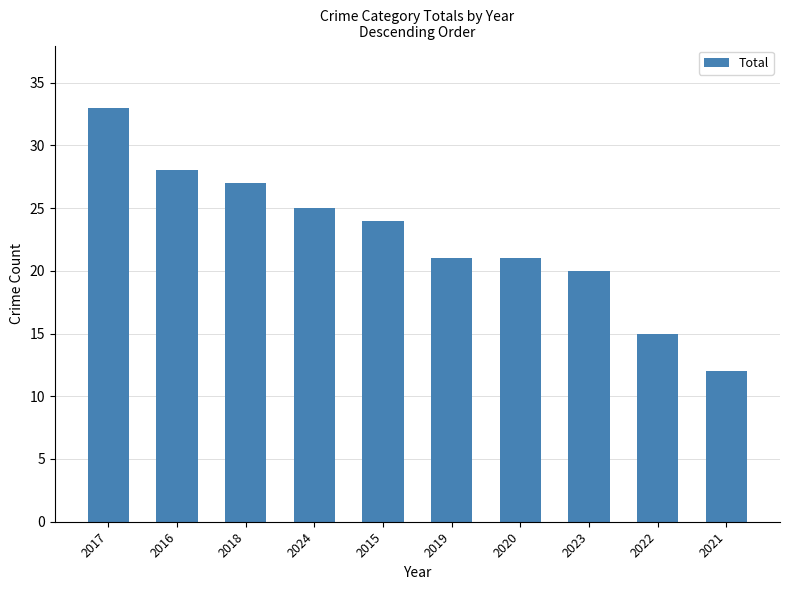

What is the label of the 9th bar from the right?

2016